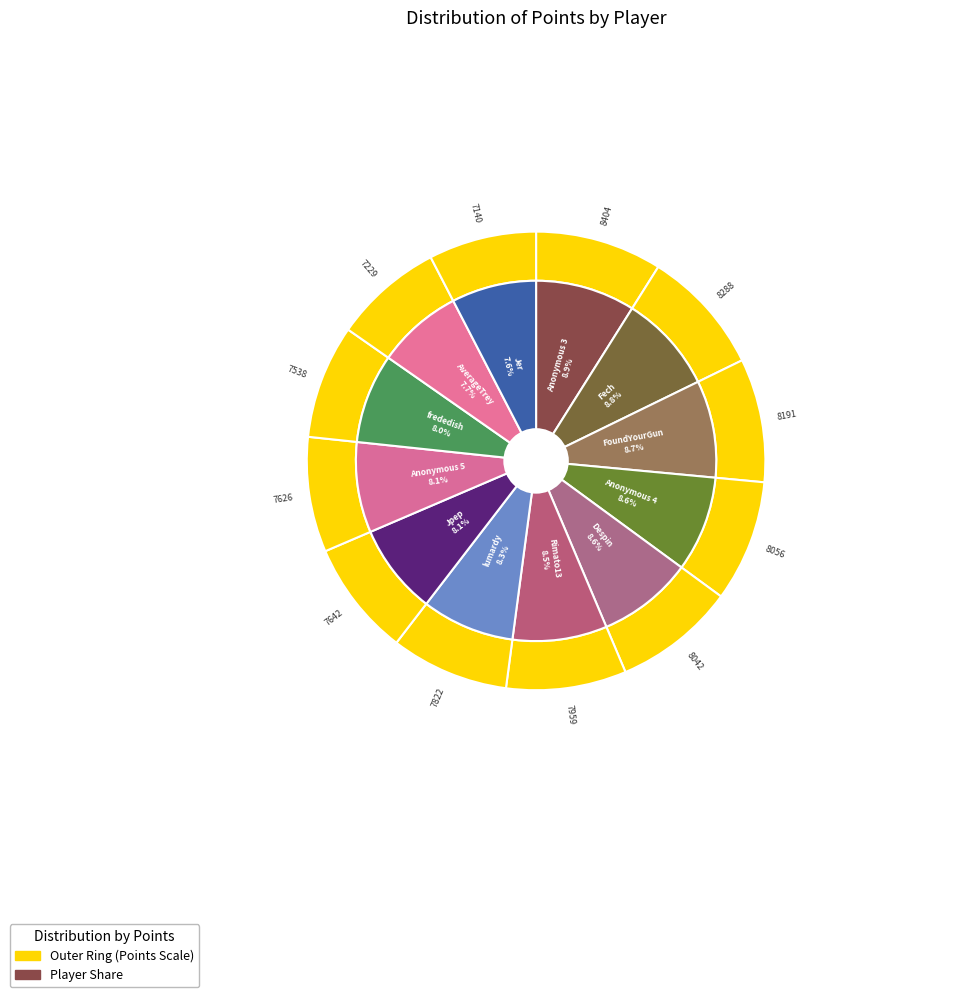

Which slice is the smallest?

Jer